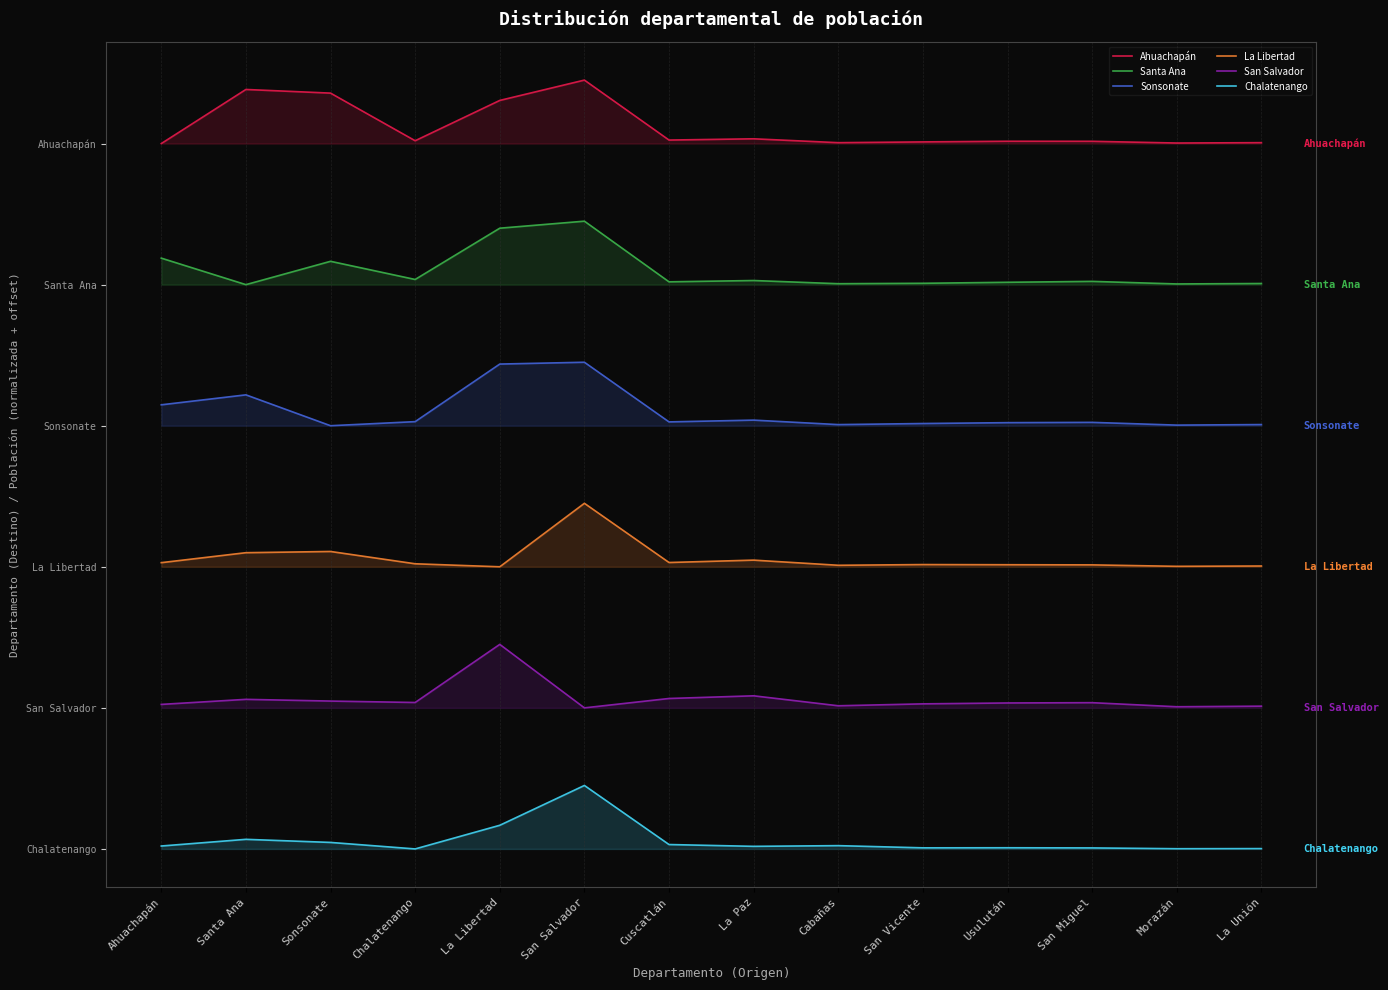

At how many categories does at least one series exceed 189984?

14